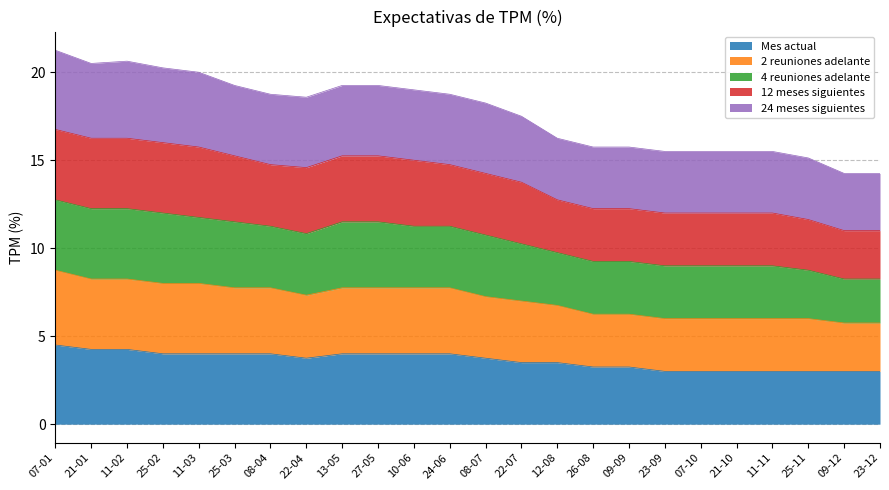

True or false: Mes actual and 2 reuniones adelante cross at least once.

False